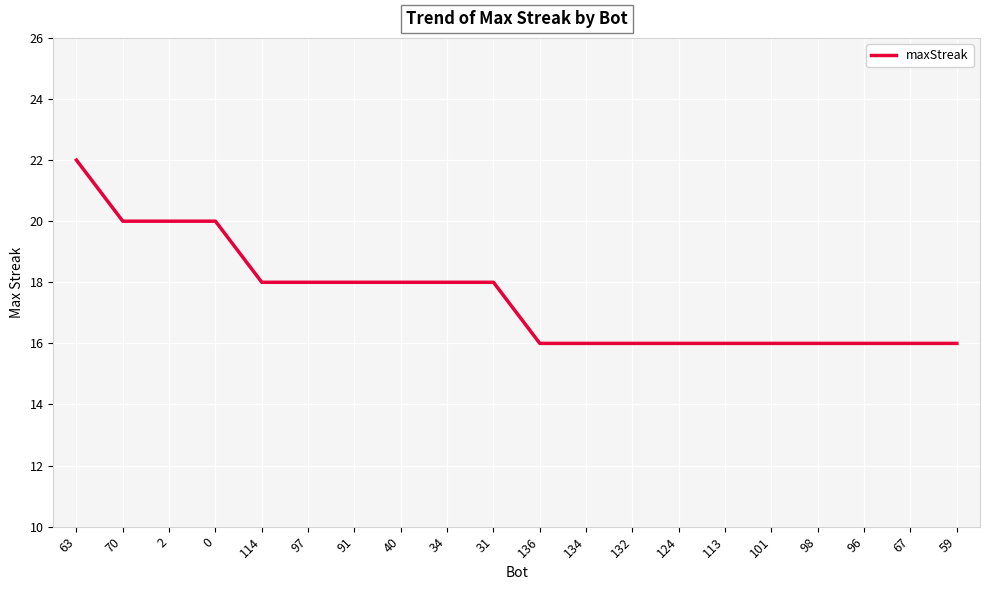

What is the sum of the values at 96 and 124?

32